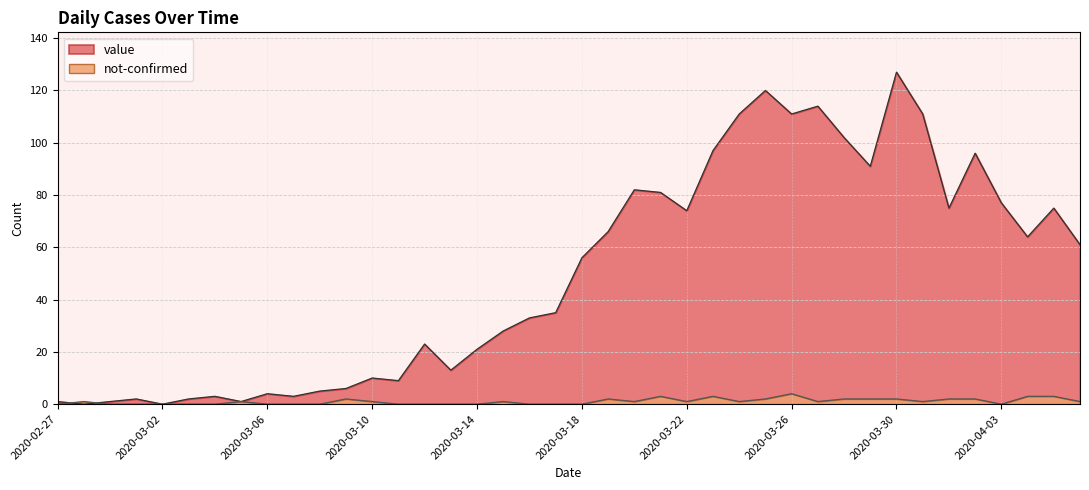

What is the difference between the value values at 2020-03-25 and 2020-04-06?

59